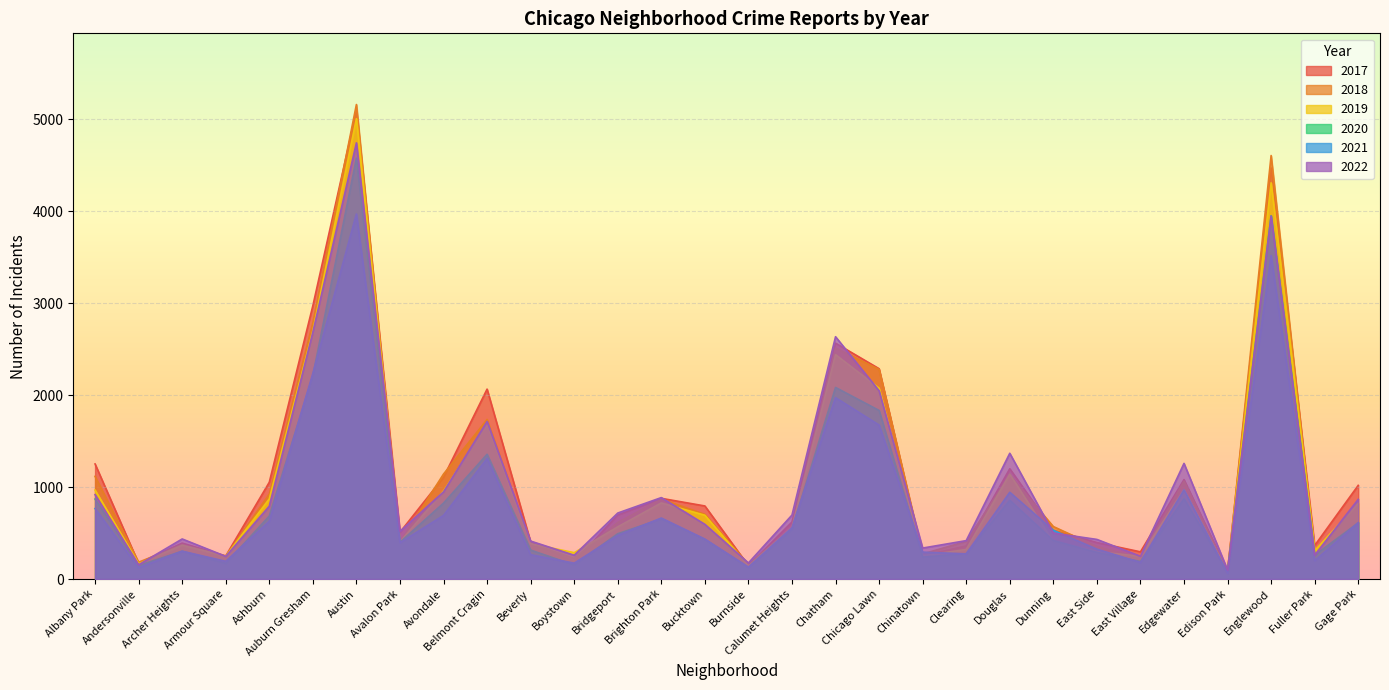

Between which two adjacent categories do 2018 and 2017 first intersect?

Albany Park and Andersonville